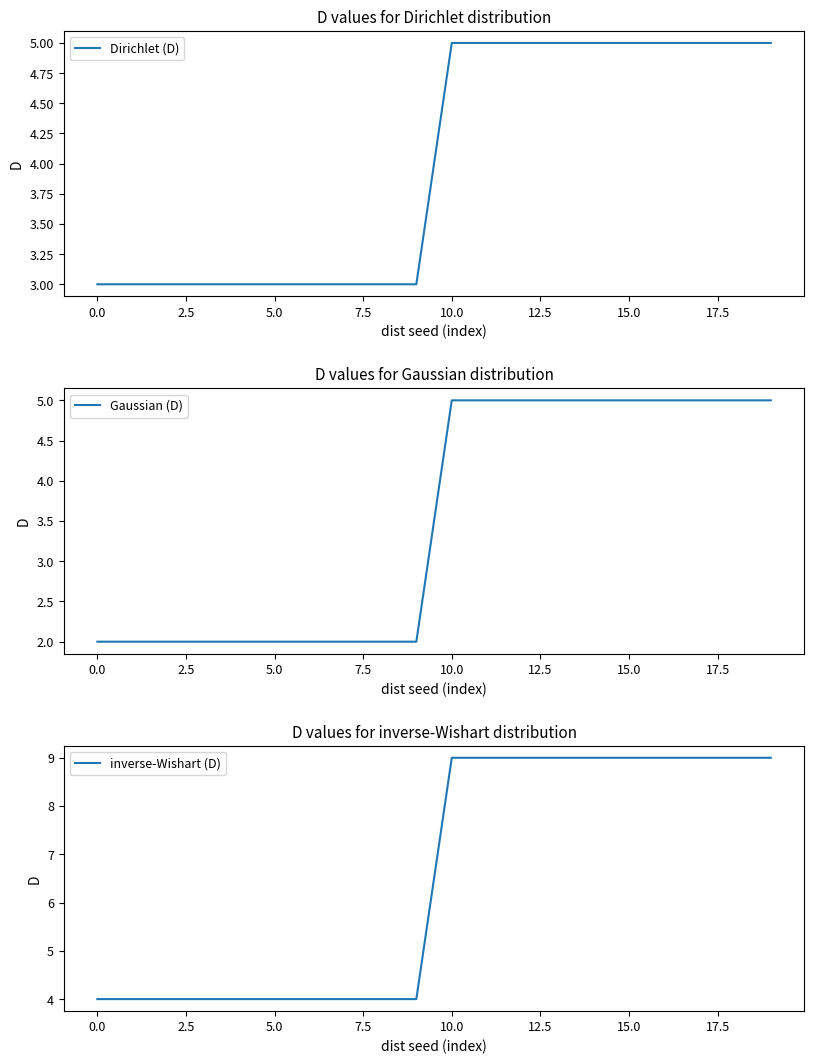

What is the minimum value for Dirichlet (D)?

3